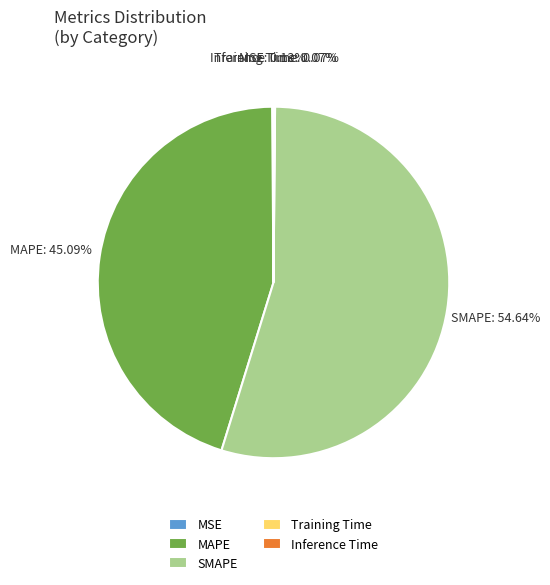

Does any single category account for the majority?

Yes